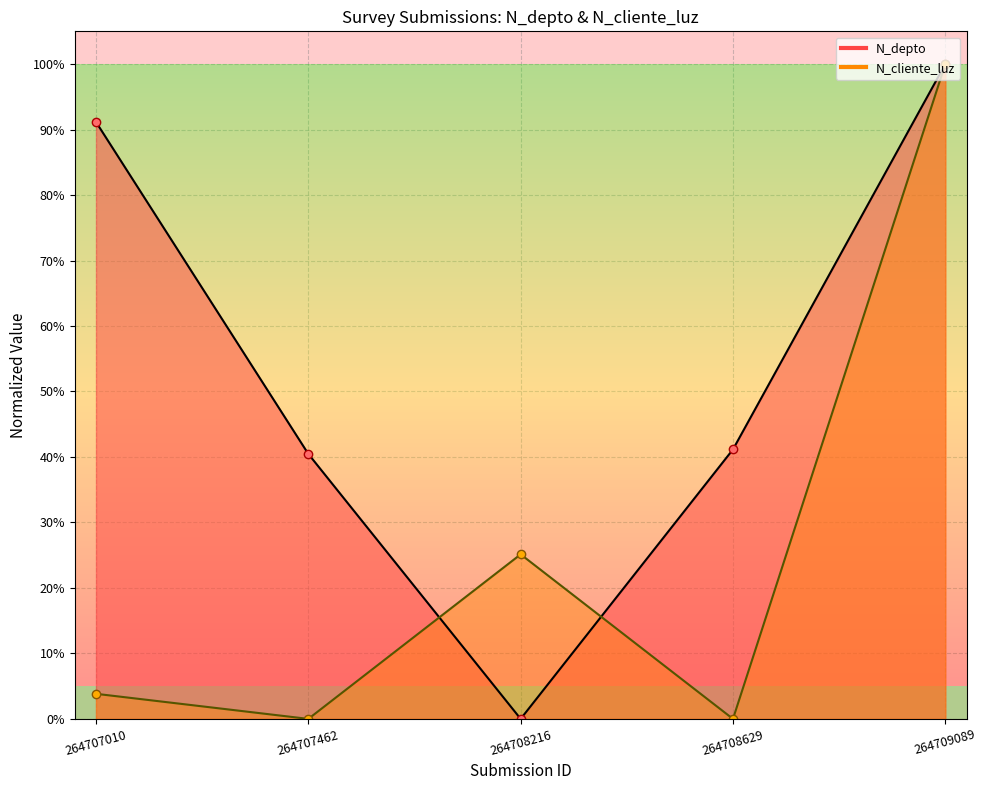

Count the number of categories in the chart.

5